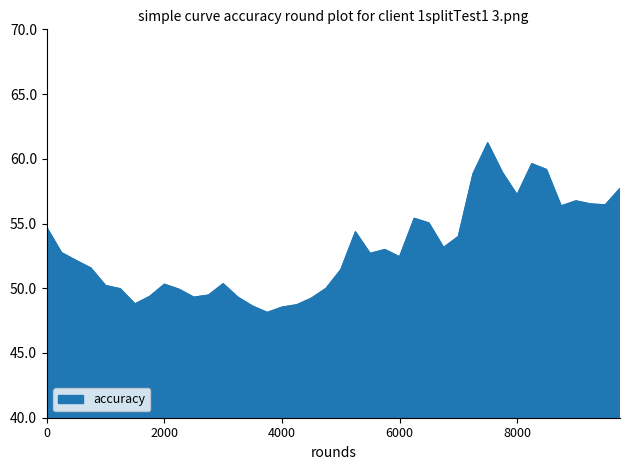

What is the difference between the maximum and second lowest values?

12.7